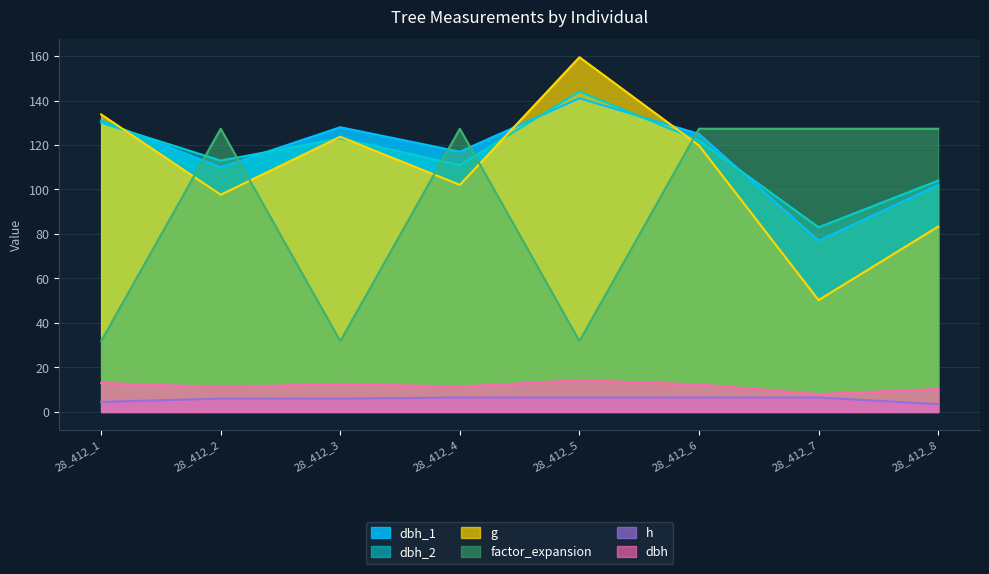

Count the number of data series in this chart.

6